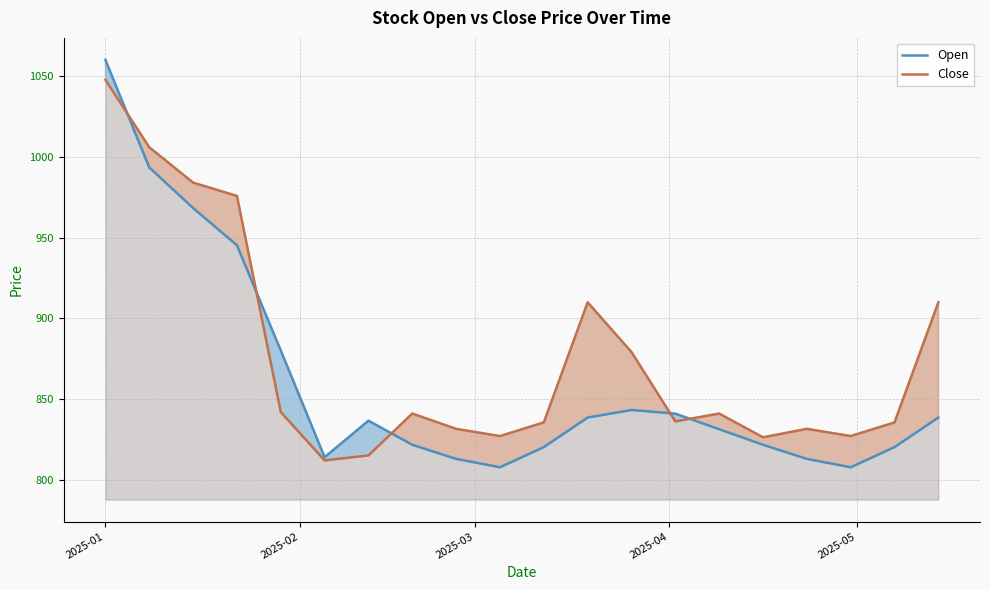

Which series has the largest total across all categories?

Close